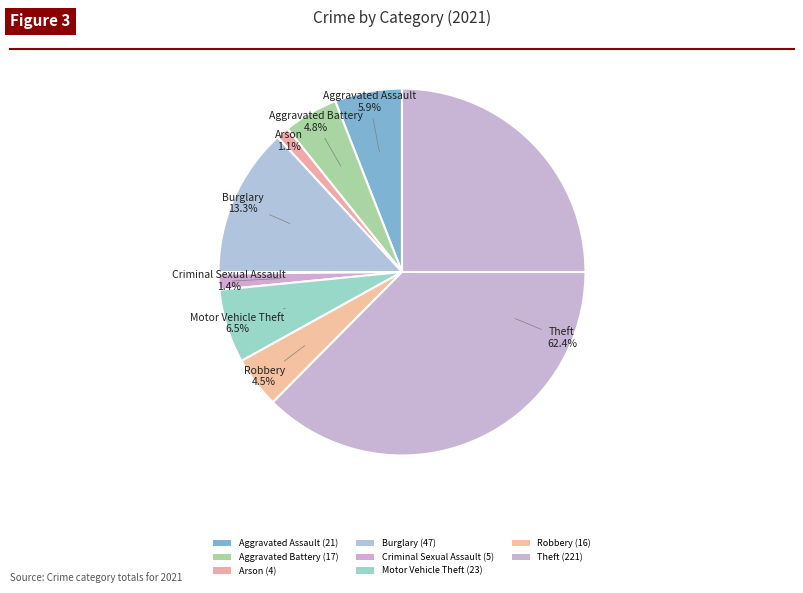

Which category accounts for the majority?

Theft